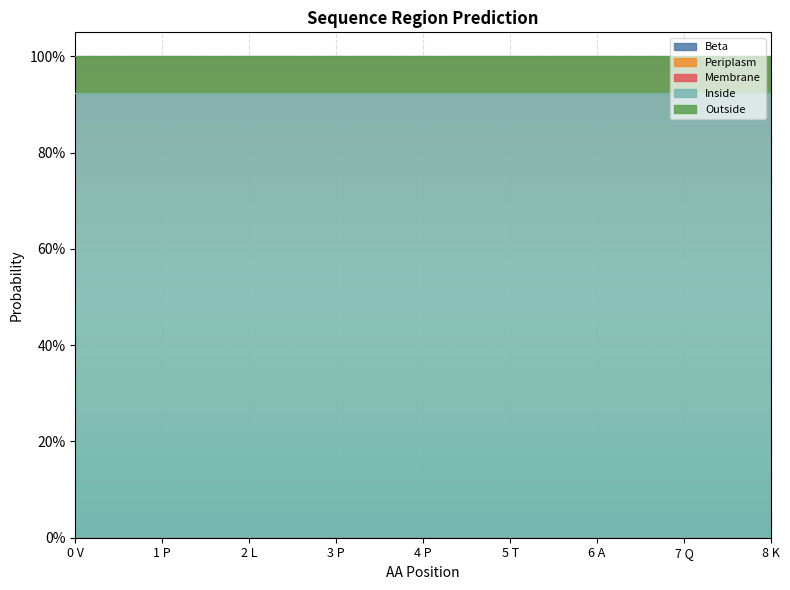

What are all the series names shown in the legend?

Beta, Periplasm, Membrane, Inside, Outside